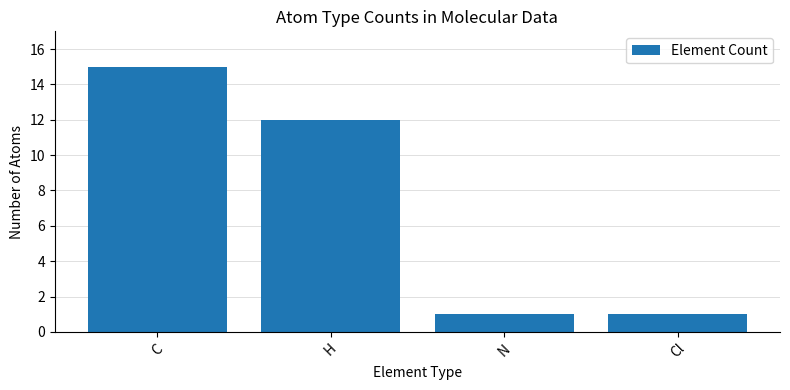

Between Cl and C, which is larger?

C